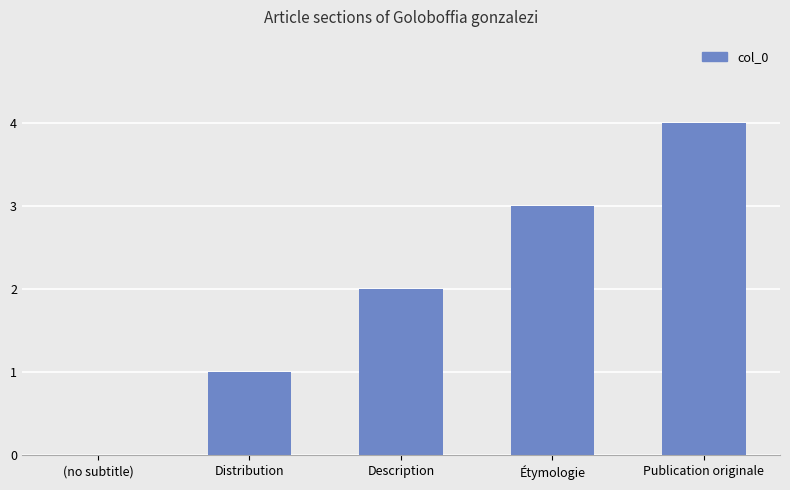

What value does the data have at Étymologie?

3